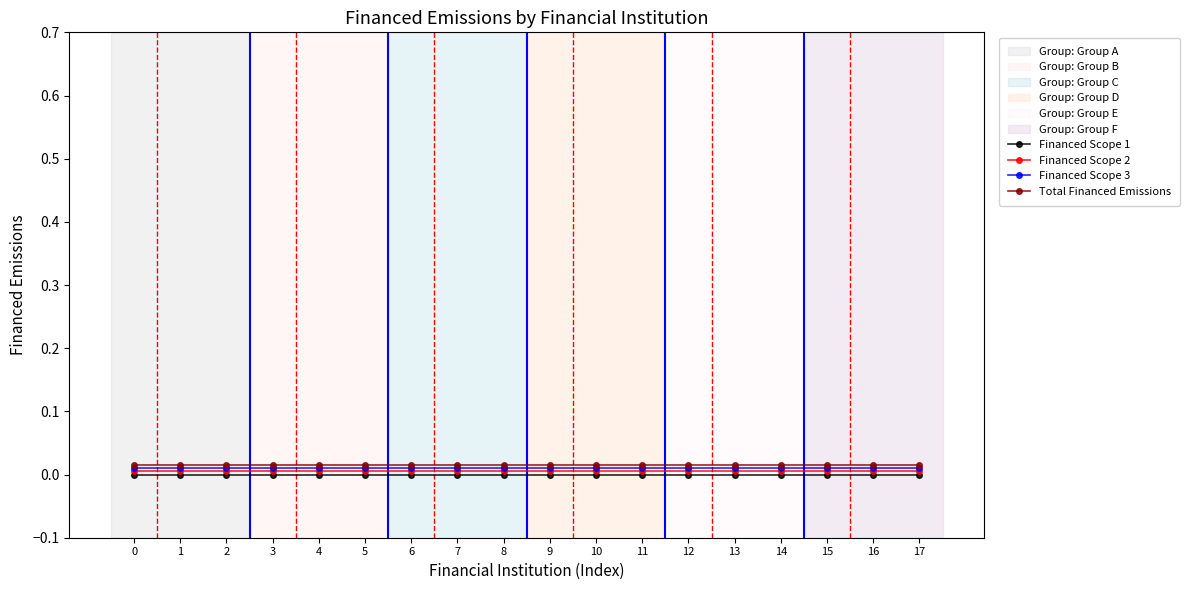

Is this an area chart (filled region under the line)?

No